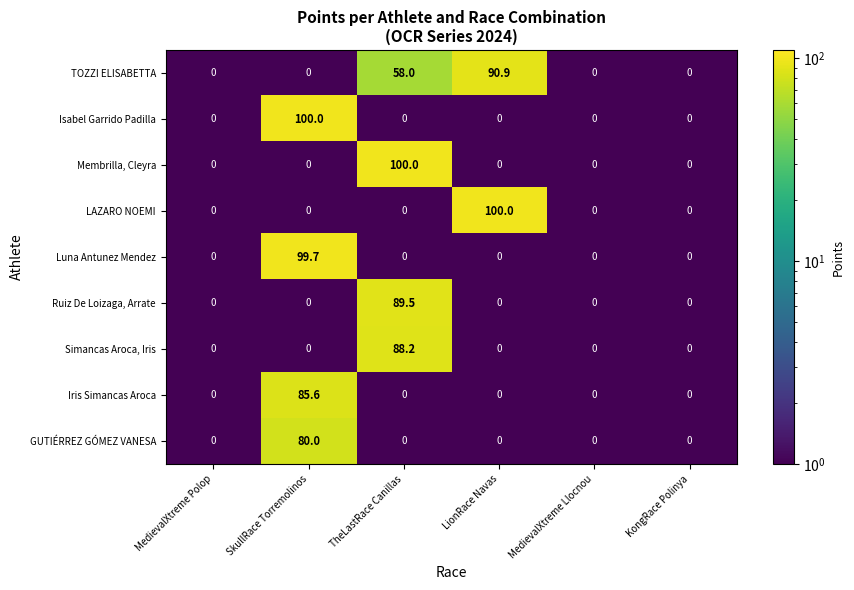

What is the difference between the maximum and minimum values in the Iris Simancas Aroca series?

85.6